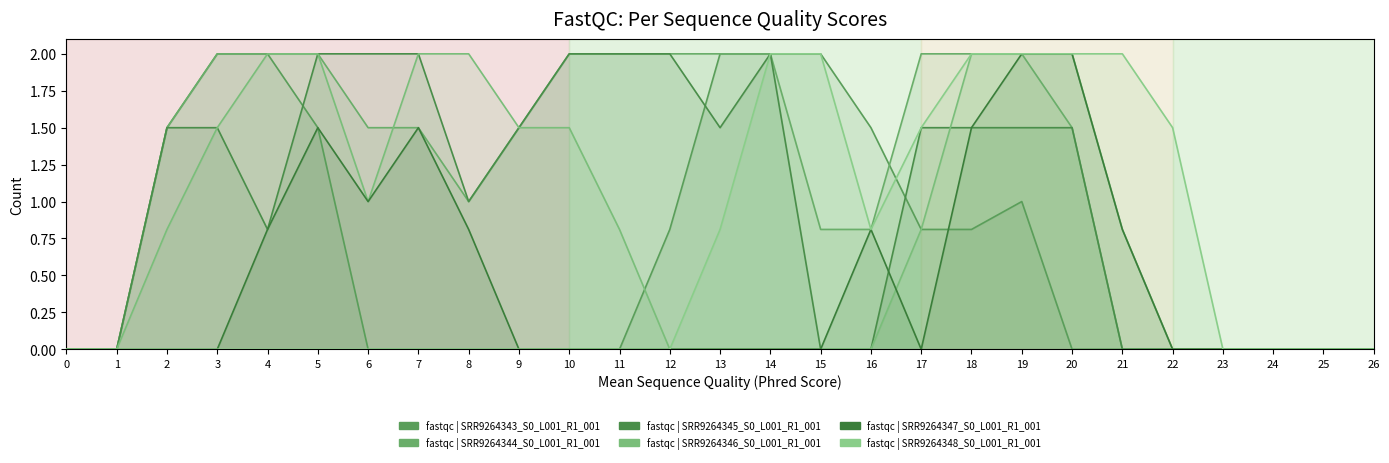

True or false: col_7 and col_17 cross at least once.

False